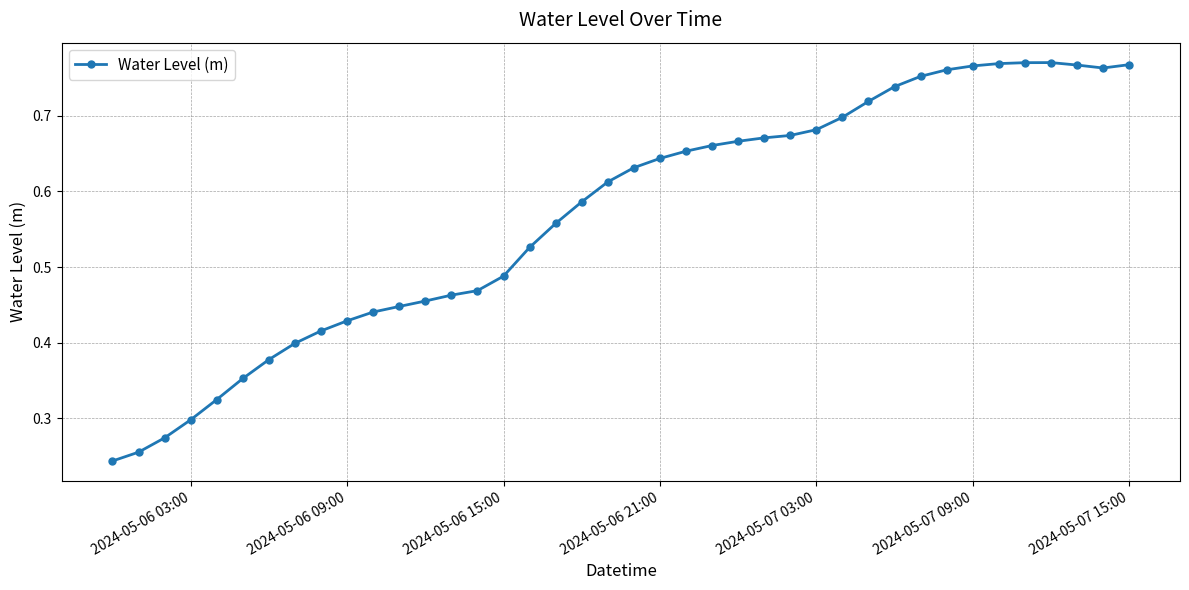

What is the sum of all values?

22.7